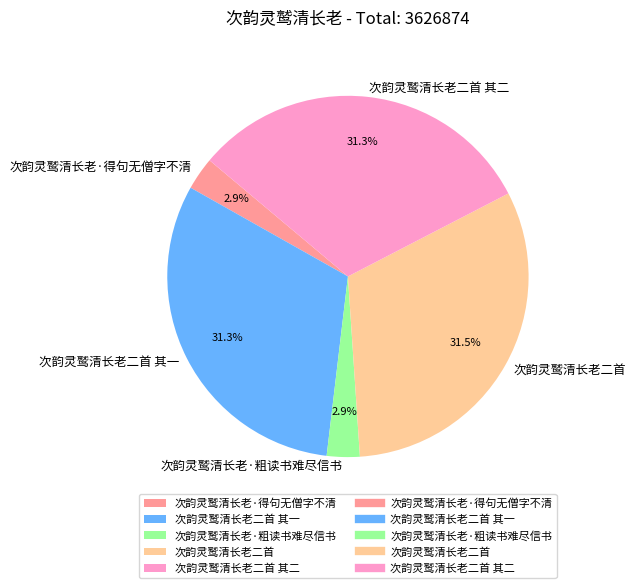

Is the sum of 次韵灵鹫清长老·得句无僧字不清 and 次韵灵鹫清长老二首 其二 greater than half?

No